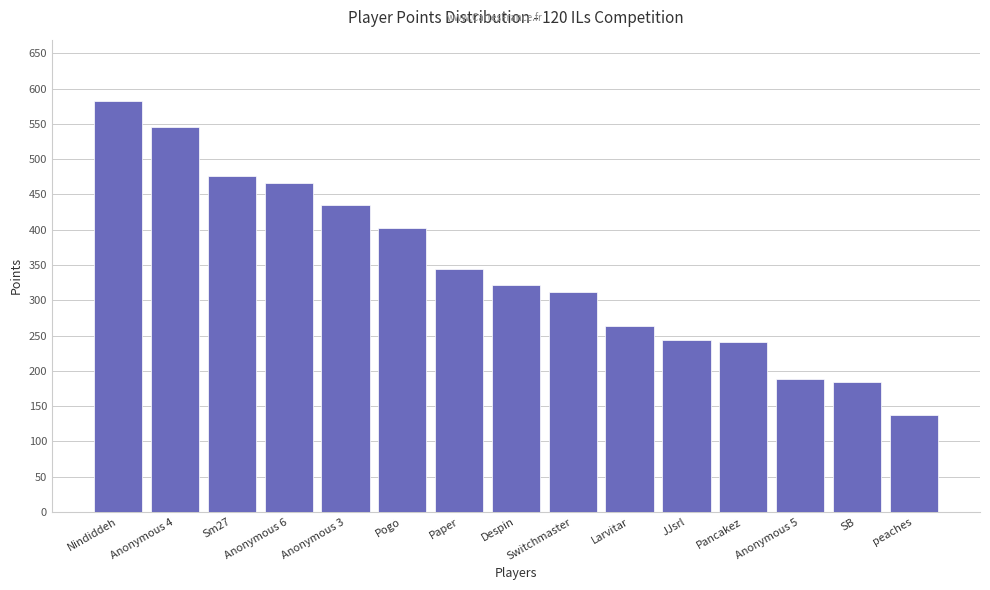

Does the chart contain stacked bars?

No